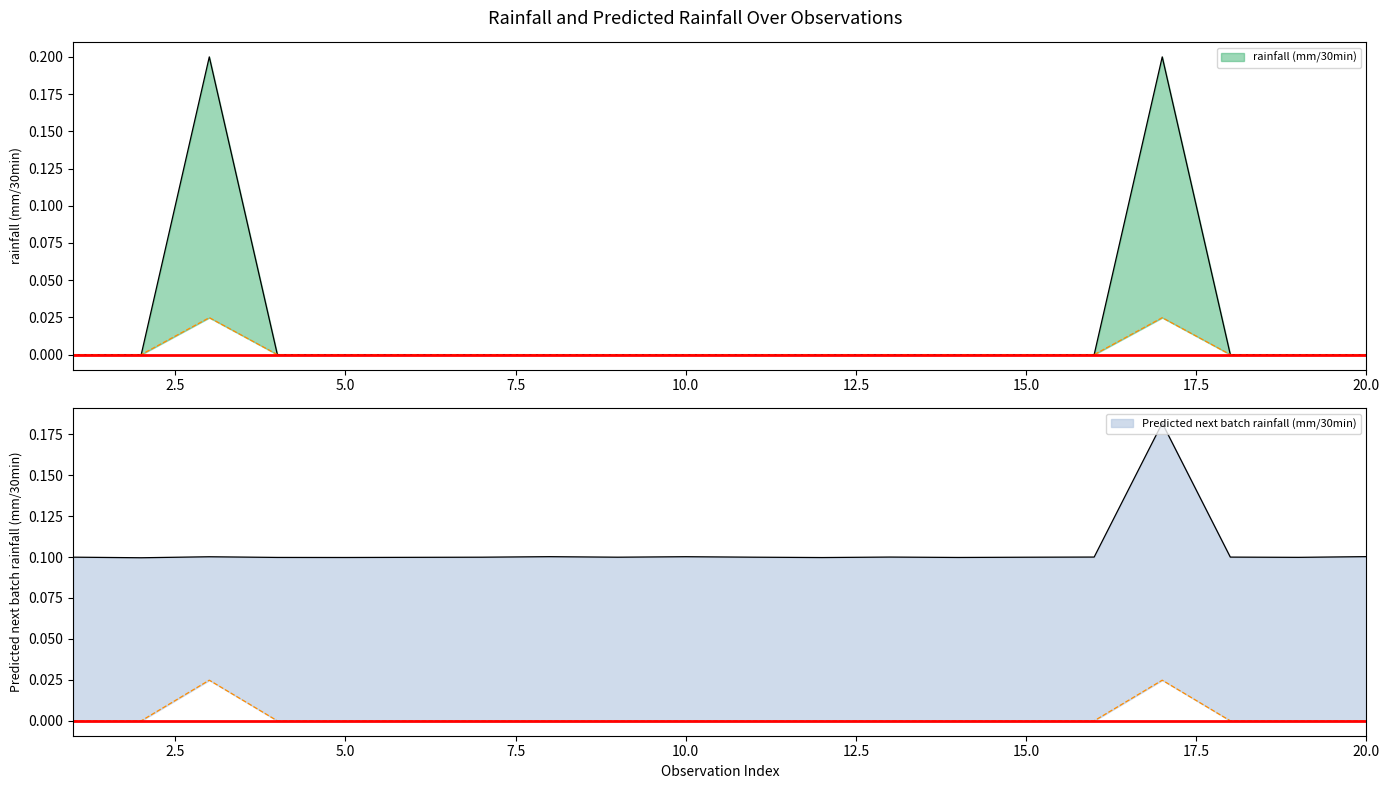

Rank the series at 4 from highest to lowest value.

Predicted next batch rainfall (mm/30min), rainfall (mm/30min), Normalized rainfall (mm/30min)